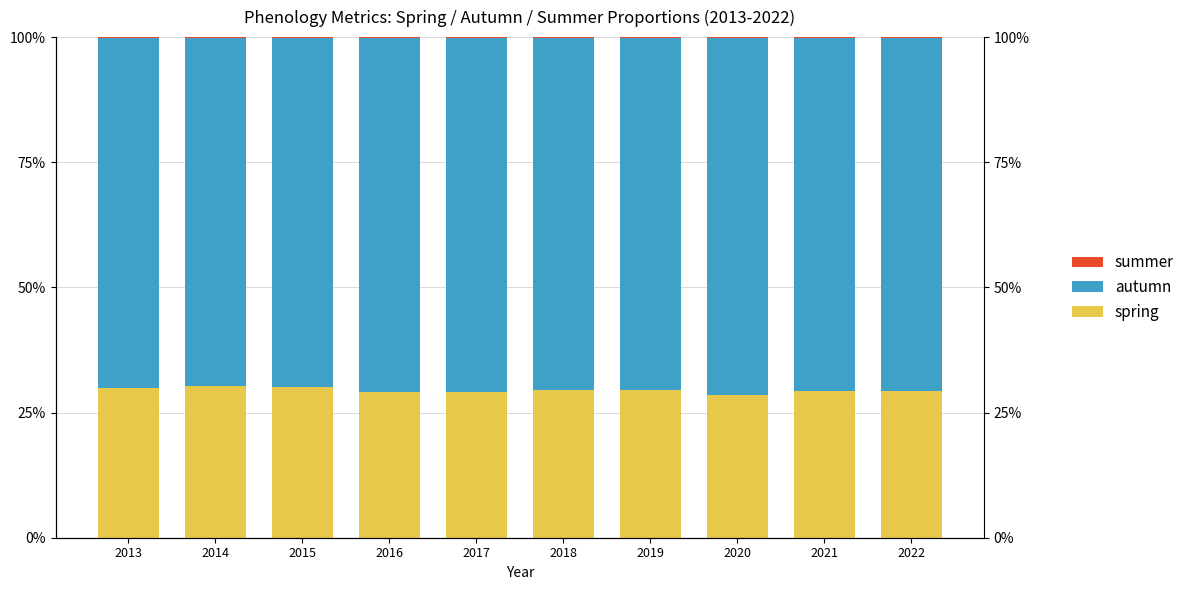

What is the minimum value for summer?

0.1